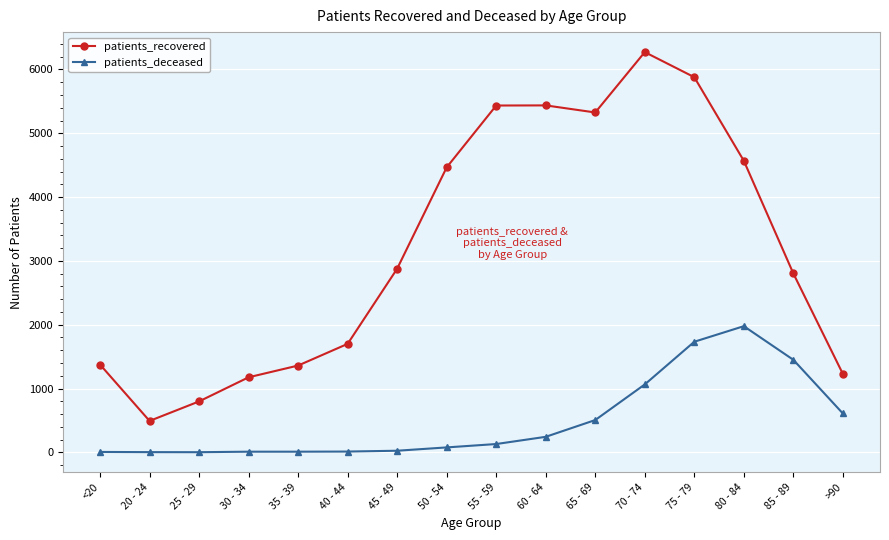

Which series has the widest spread of values?

patients_recovered